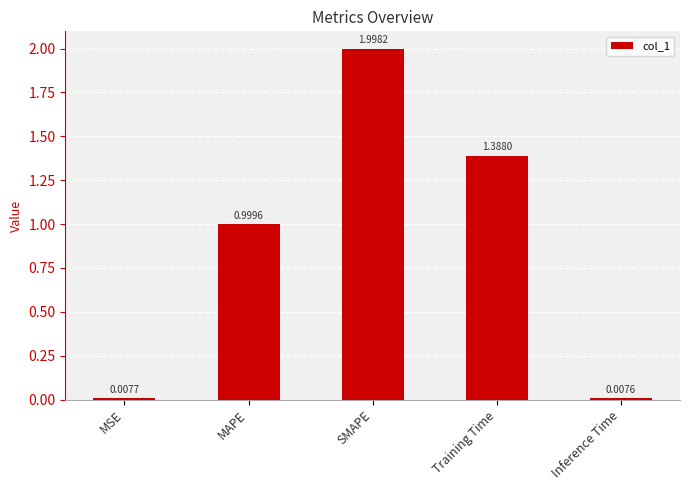

The value at Training Time is 2.1. True or false?

False